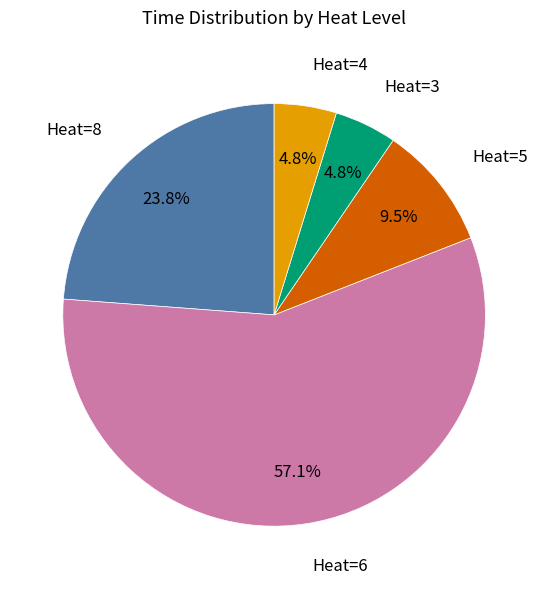

Is there any slice that represents more than half of the pie?

Yes